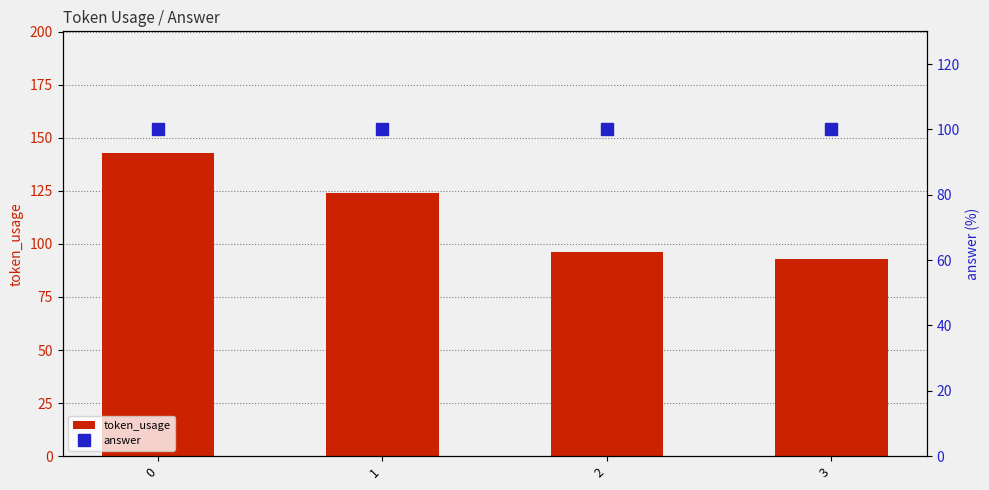

Reading left to right, transcribe all the data shown in this chart.

token_usage: 0=143	1=124	2=96	3=93
answer: 0=100	1=100	2=100	3=100